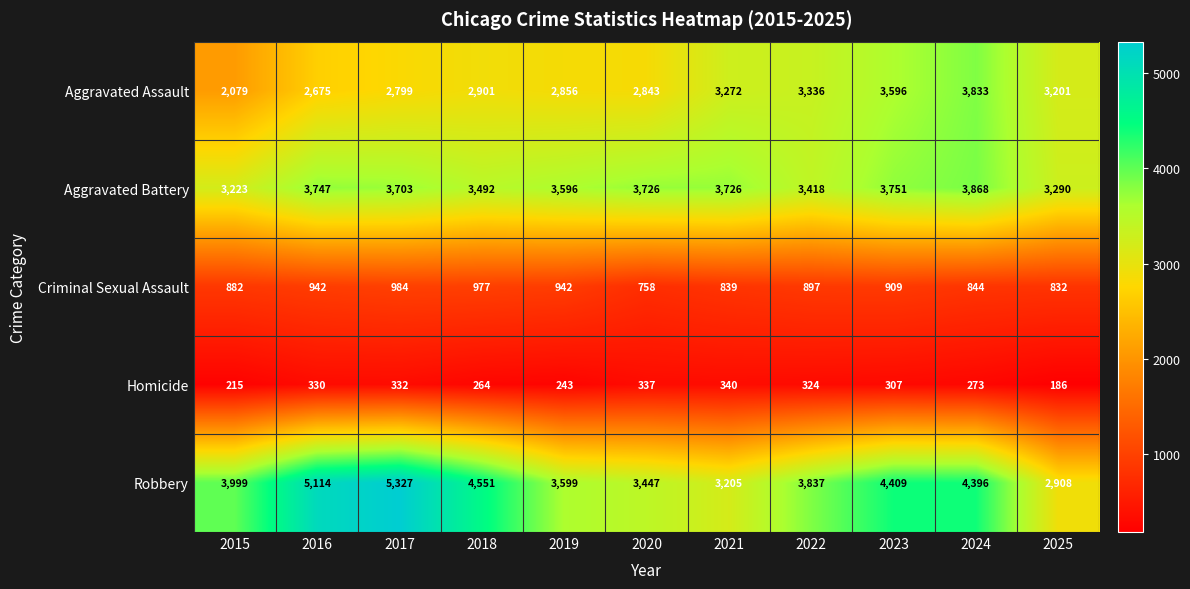

What is the smallest value displayed?

186